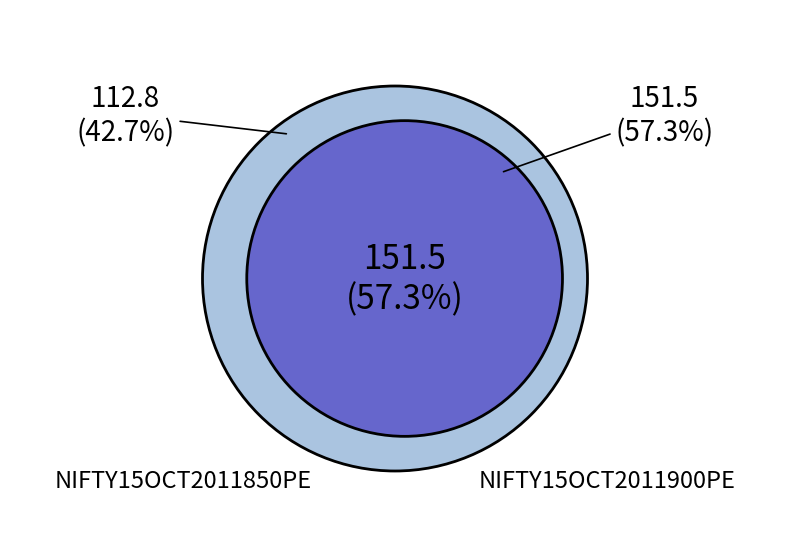

To the nearest percent, what percentage of the pie is NIFTY15OCT2011850PE?

43%